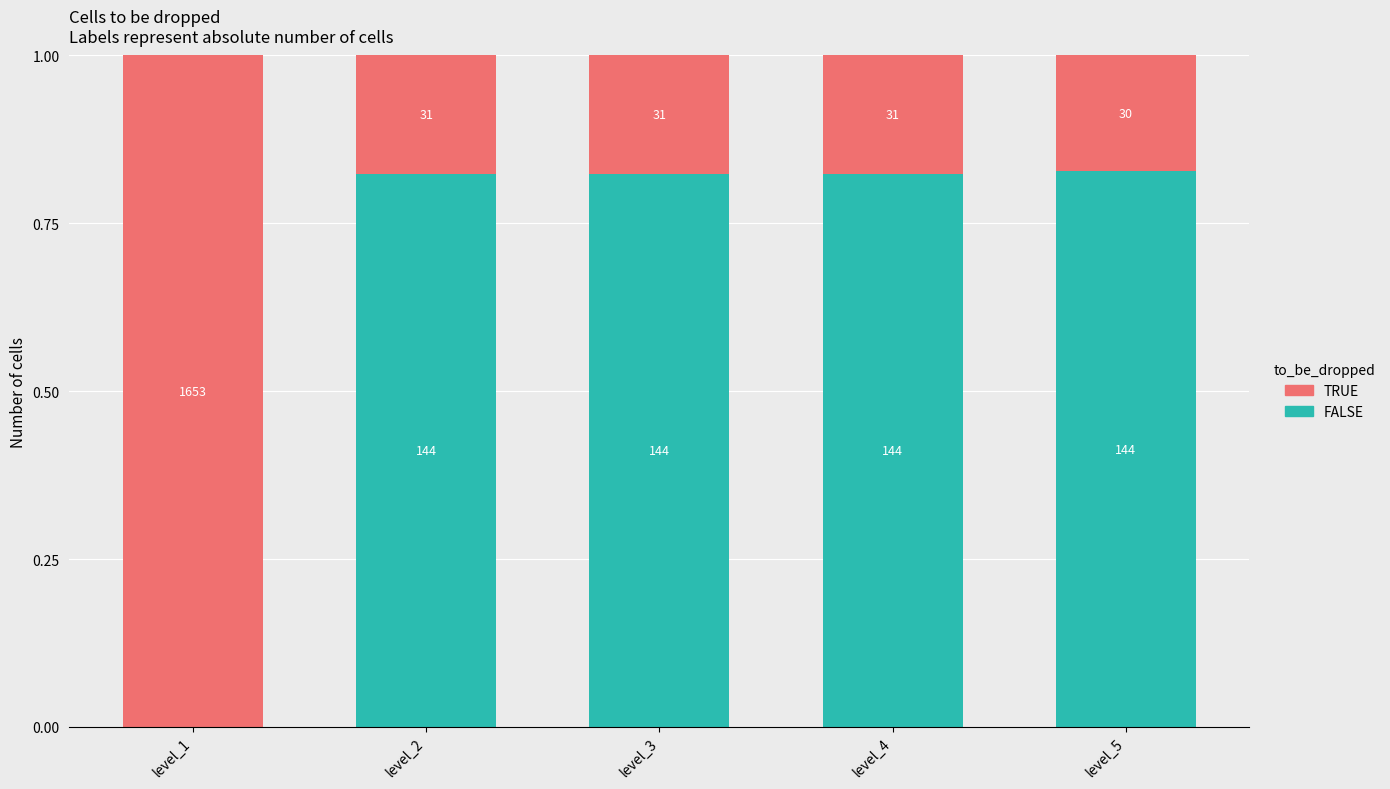

What is the minimum value for TRUE?

0.2